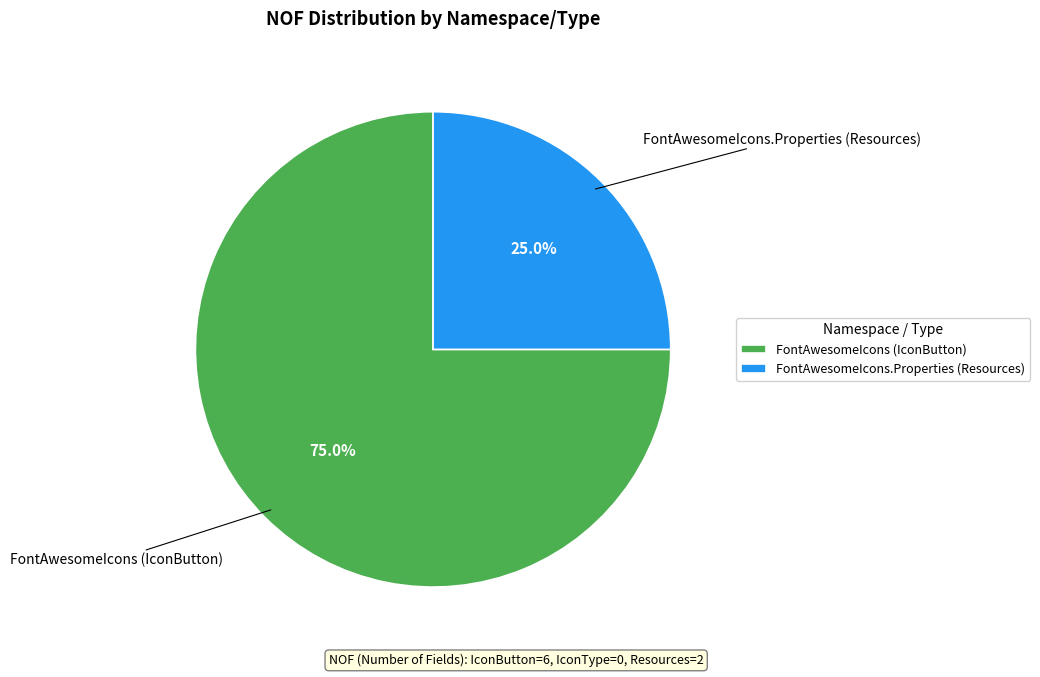

Is there any slice that represents more than half of the pie?

Yes